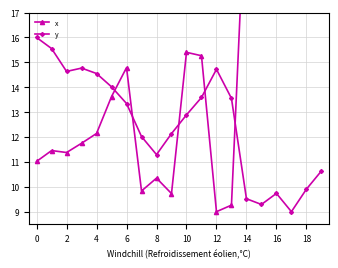

True or false: y has more than 0 interior local peaks.

True